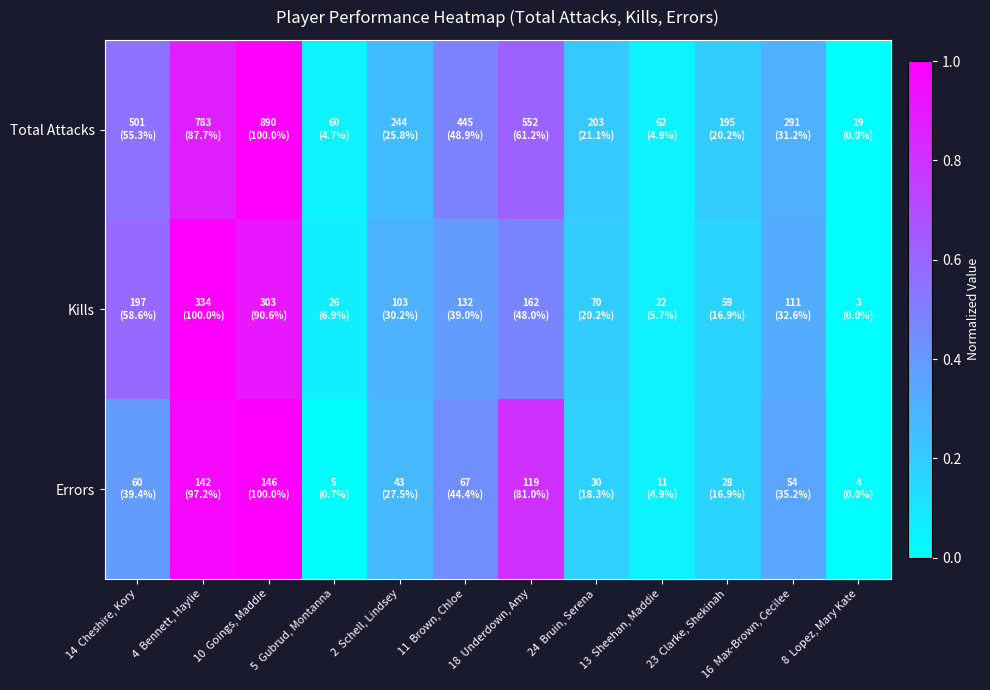

Reading right to left, list all the values displayed in this chart.

Total Attacks: 8  Lopez, Mary Kate=0.0	16  Max-Brown, Cecilee=0.3	23  Clarke, Shekinah=0.2	13  Sheehan, Maddie=0.0	24  Bruin, Serena=0.2	18  Underdown, Amy=0.6	11  Brown, Chloe=0.5	2  Schell, Lindsey=0.3	5  Gubrud, Montanna=0.0	10  Goings, Maddie=1.0	4  Bennett, Haylie=0.9	14  Cheshire, Kory=0.6
Kills: 8  Lopez, Mary Kate=0.0	16  Max-Brown, Cecilee=0.3	23  Clarke, Shekinah=0.2	13  Sheehan, Maddie=0.1	24  Bruin, Serena=0.2	18  Underdown, Amy=0.5	11  Brown, Chloe=0.4	2  Schell, Lindsey=0.3	5  Gubrud, Montanna=0.1	10  Goings, Maddie=0.9	4  Bennett, Haylie=1.0	14  Cheshire, Kory=0.6
Errors: 8  Lopez, Mary Kate=0.0	16  Max-Brown, Cecilee=0.4	23  Clarke, Shekinah=0.2	13  Sheehan, Maddie=0.0	24  Bruin, Serena=0.2	18  Underdown, Amy=0.8	11  Brown, Chloe=0.4	2  Schell, Lindsey=0.3	5  Gubrud, Montanna=0.0	10  Goings, Maddie=1.0	4  Bennett, Haylie=1.0	14  Cheshire, Kory=0.4